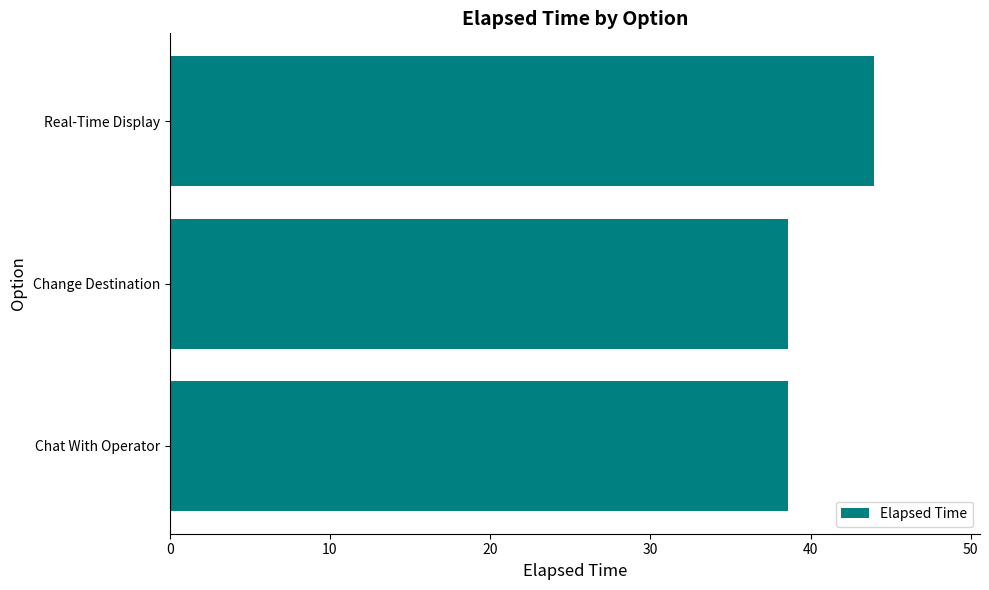

What is the smallest value displayed?

38.6